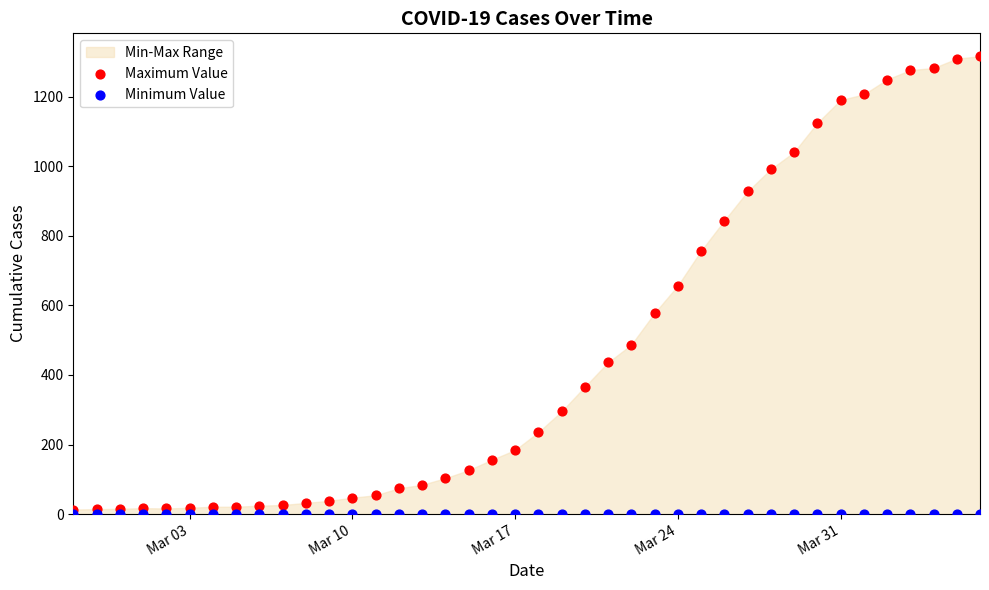

Which series has the largest Y range (max minus min)?

Maximum Value